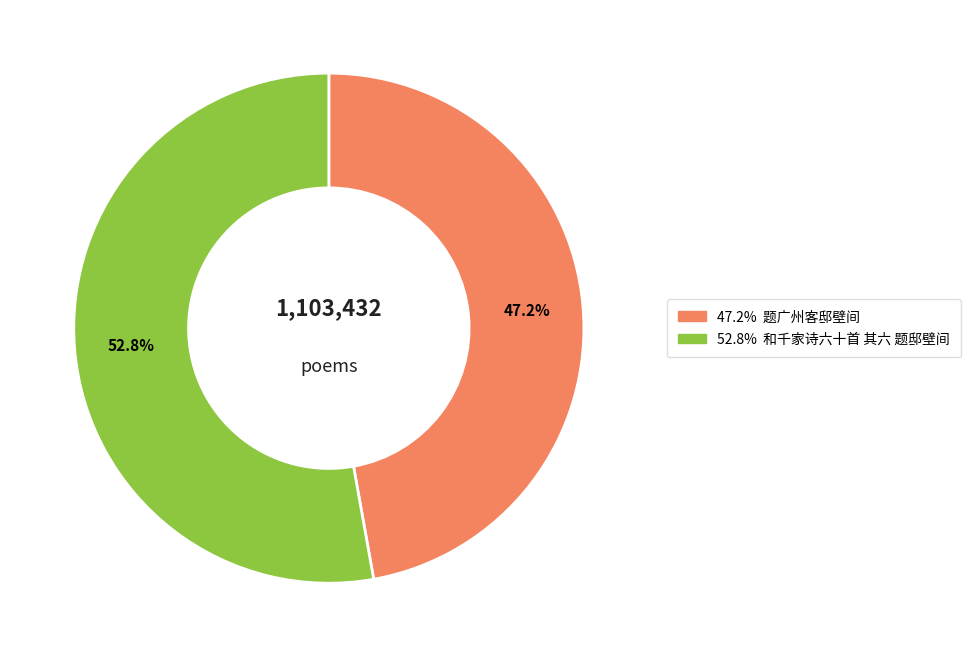

Is there a majority slice in this chart?

Yes